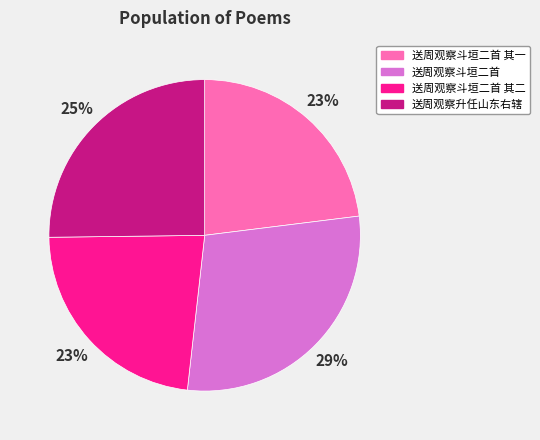

To the nearest percent, what is the difference between the largest and smallest slice percentages?

6%